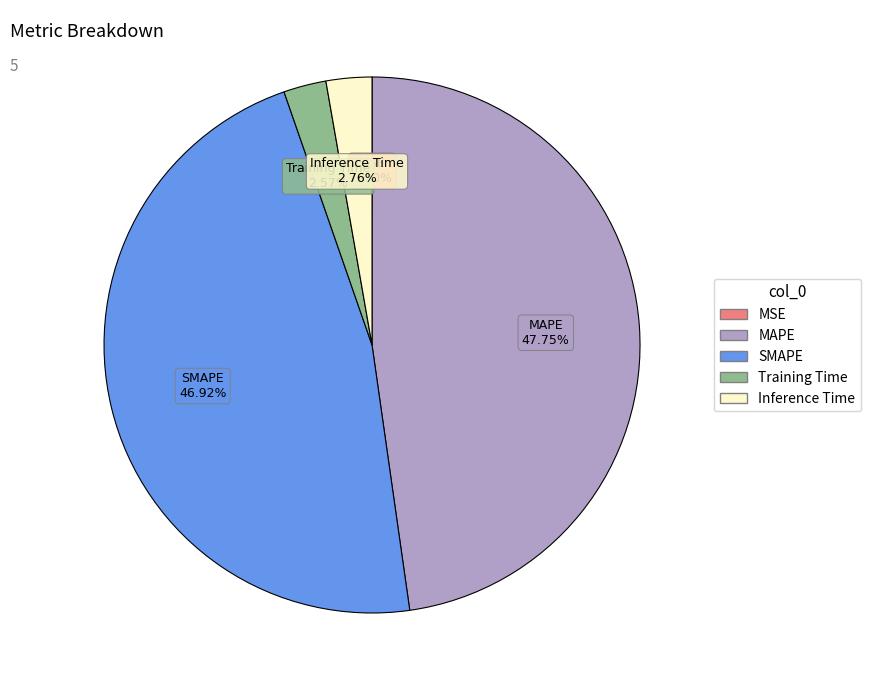

To the nearest percent, what percentage of the pie is MAPE?

48%